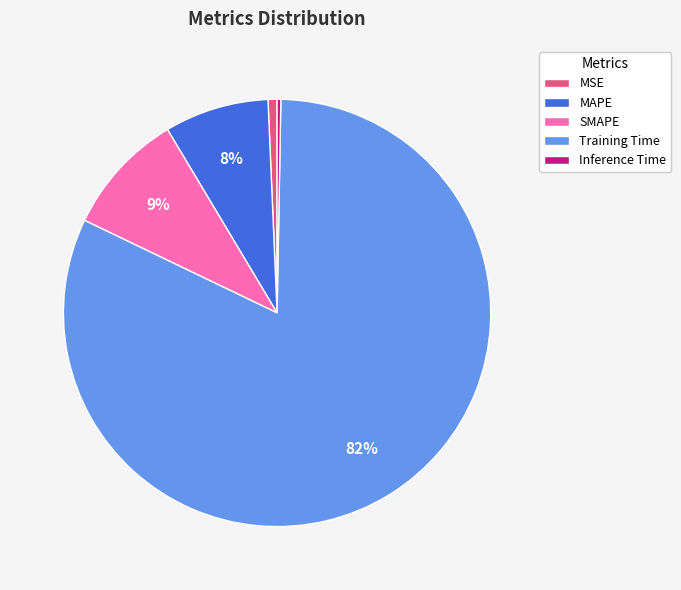

Which has a higher value, MSE or MAPE?

MAPE